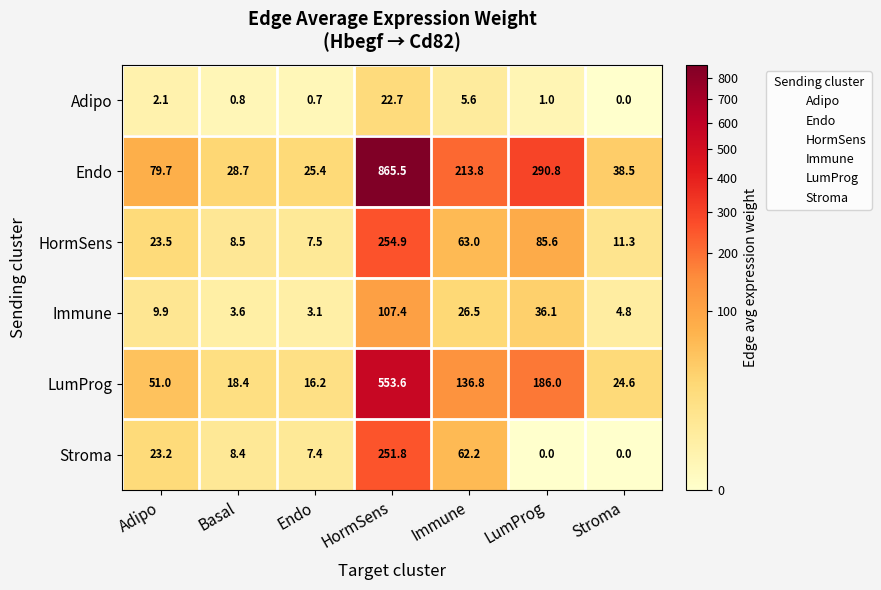

Is the value of LumProg at Immune greater than the value of Immune at Stroma?

Yes